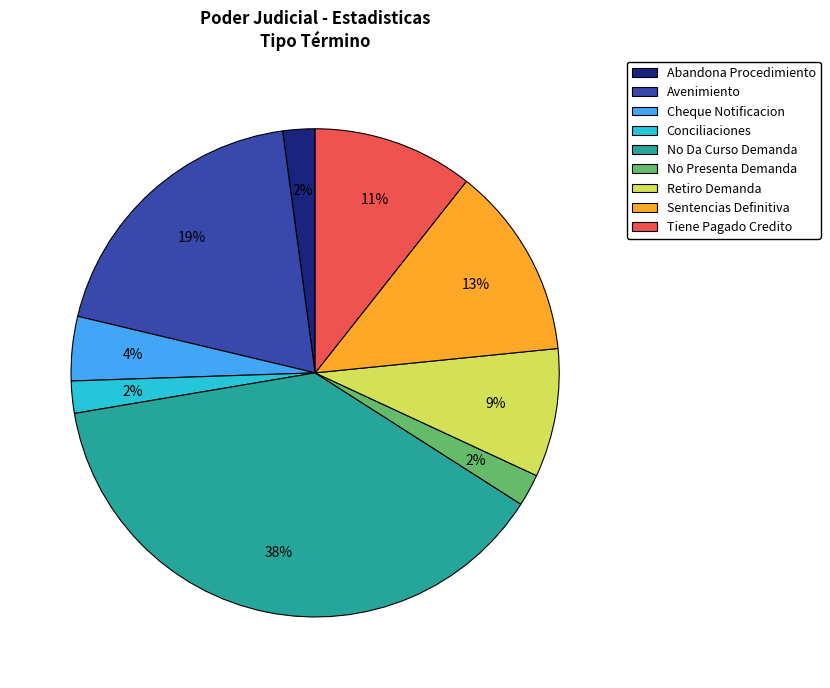

How many segments does this pie chart have?

9